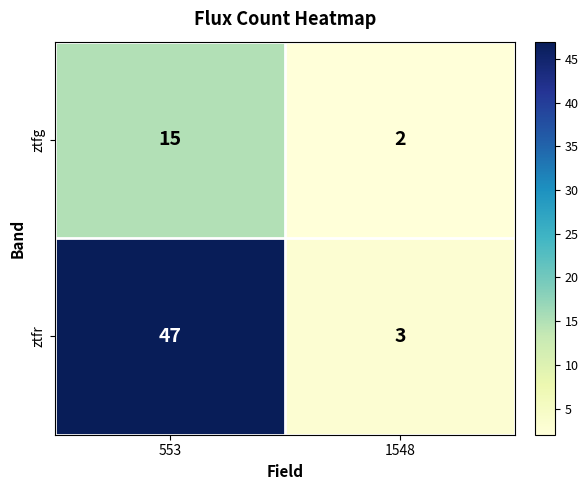

How many series are shown in this chart?

2